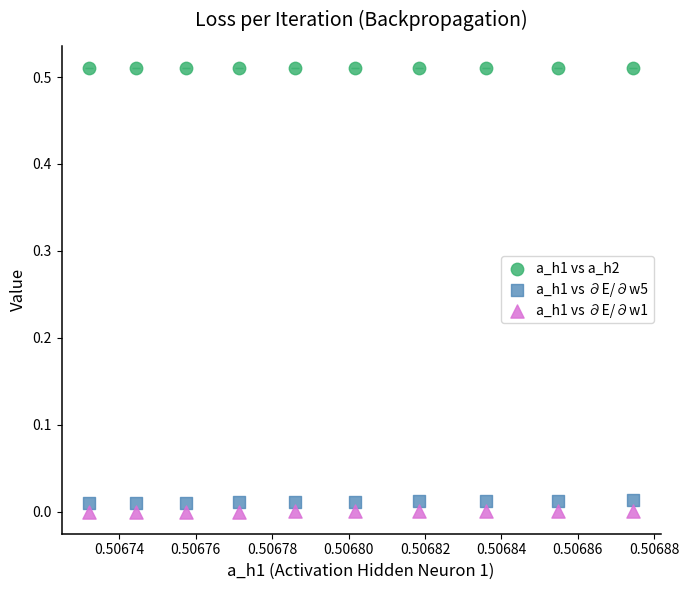

Which series contains the highest Y value?

a_h1 vs a_h2